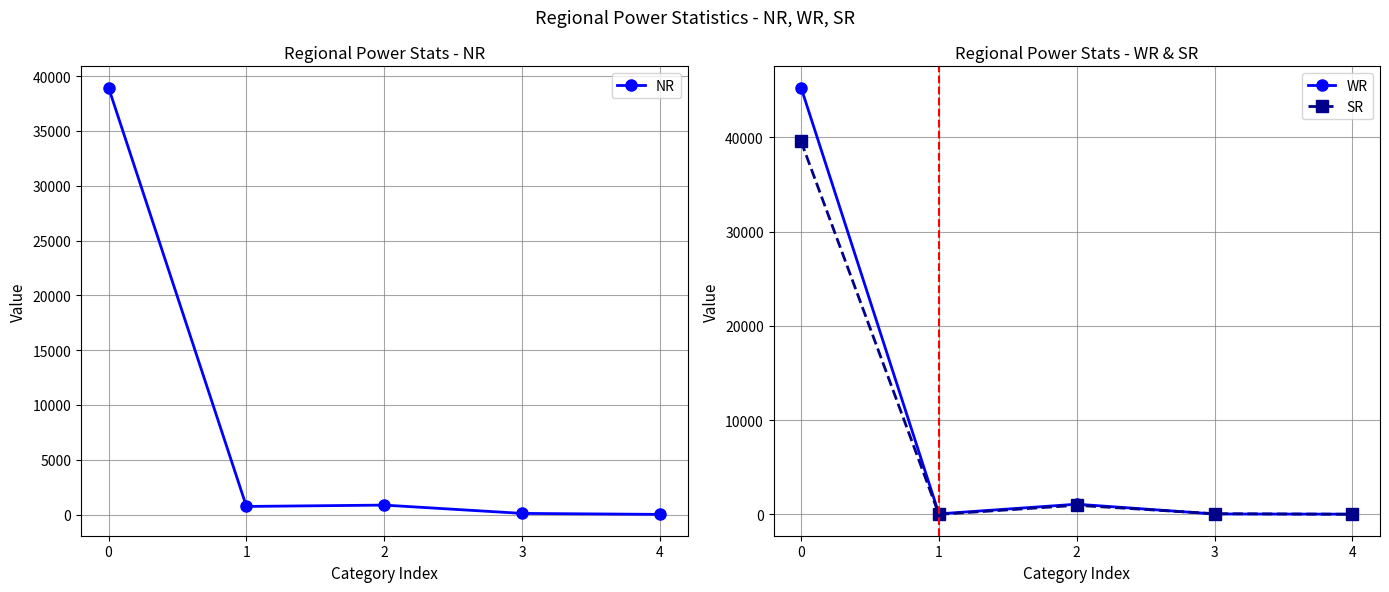

Is it true that WR equals 1081 at 2?

True